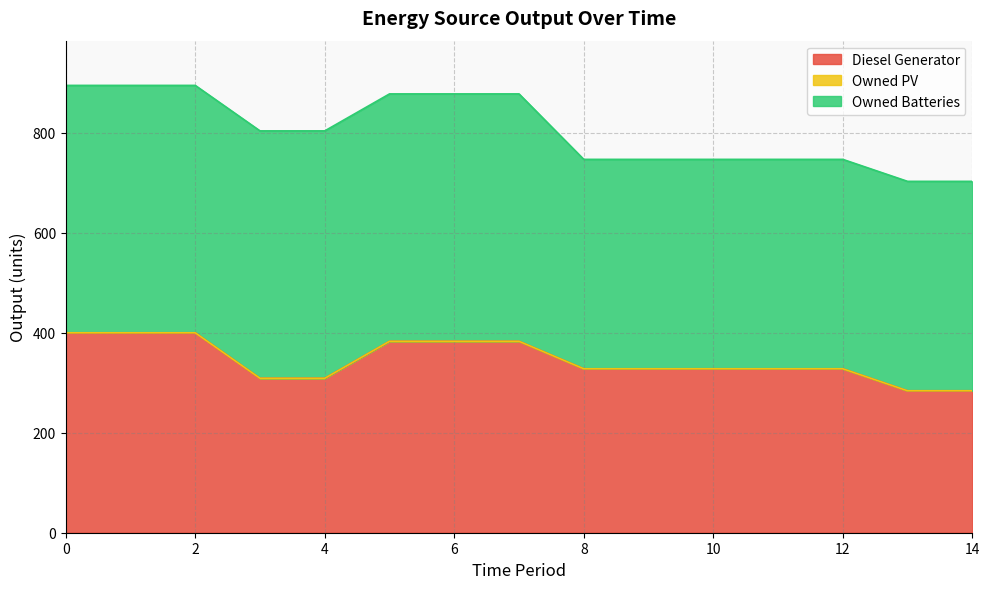

True or false: Owned PV and Diesel Generator cross at least once.

False